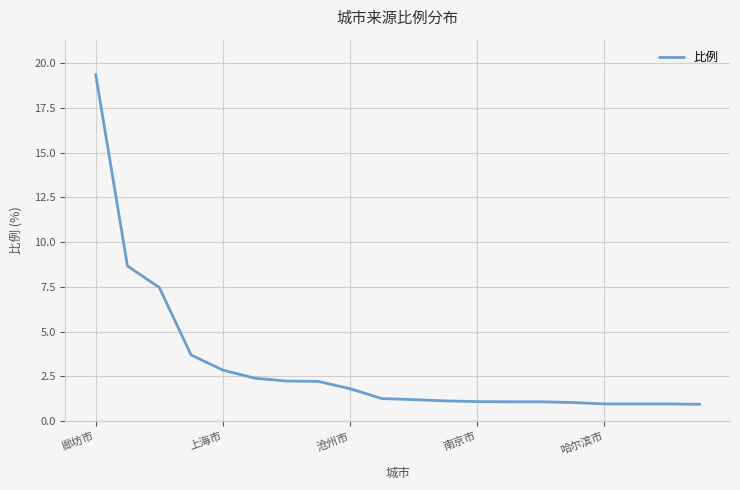

What is the difference between the maximum and minimum values?

18.4